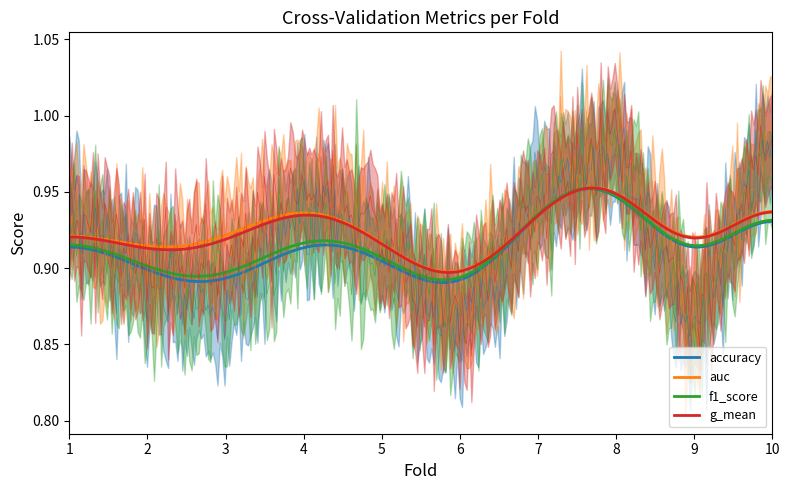

At how many categories does at least one series exceed 0?

10